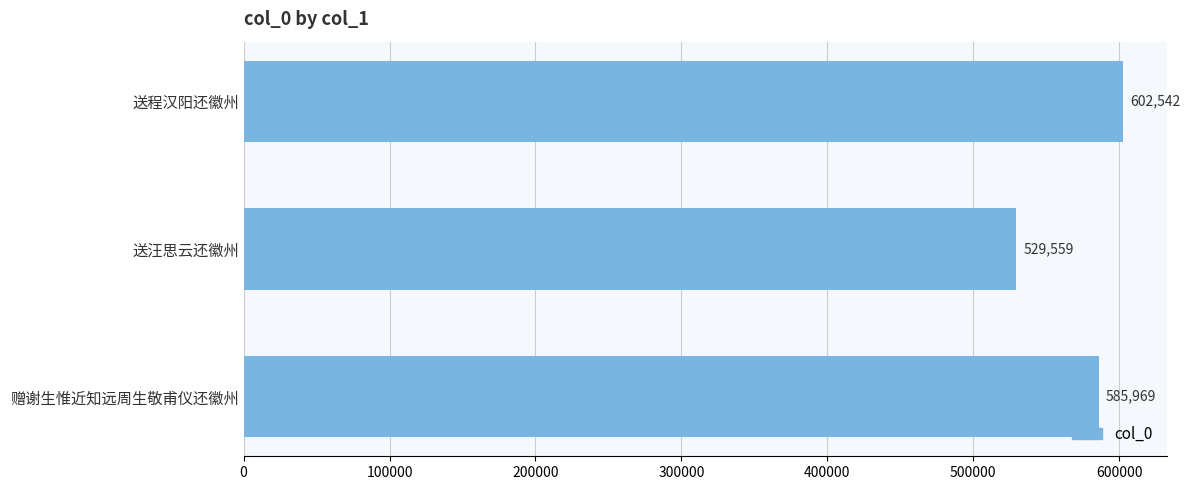

Count the number of data series in this chart.

1